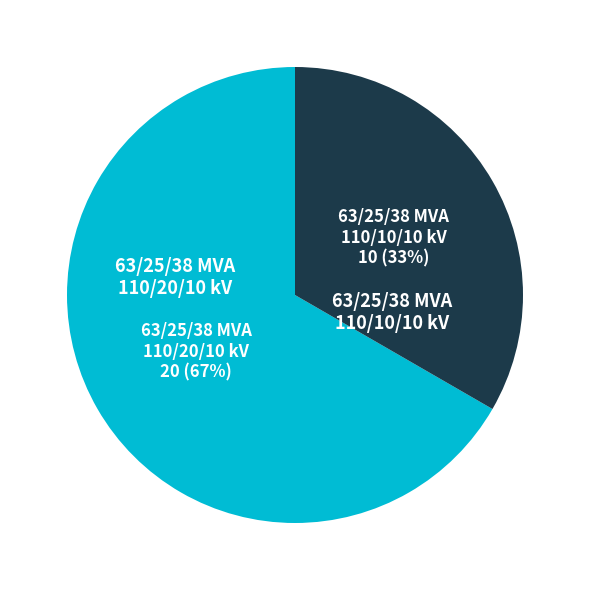

Which has a higher value, 63/25/38 MVA 110/10/10 kV or 63/25/38 MVA 110/20/10 kV?

63/25/38 MVA 110/20/10 kV